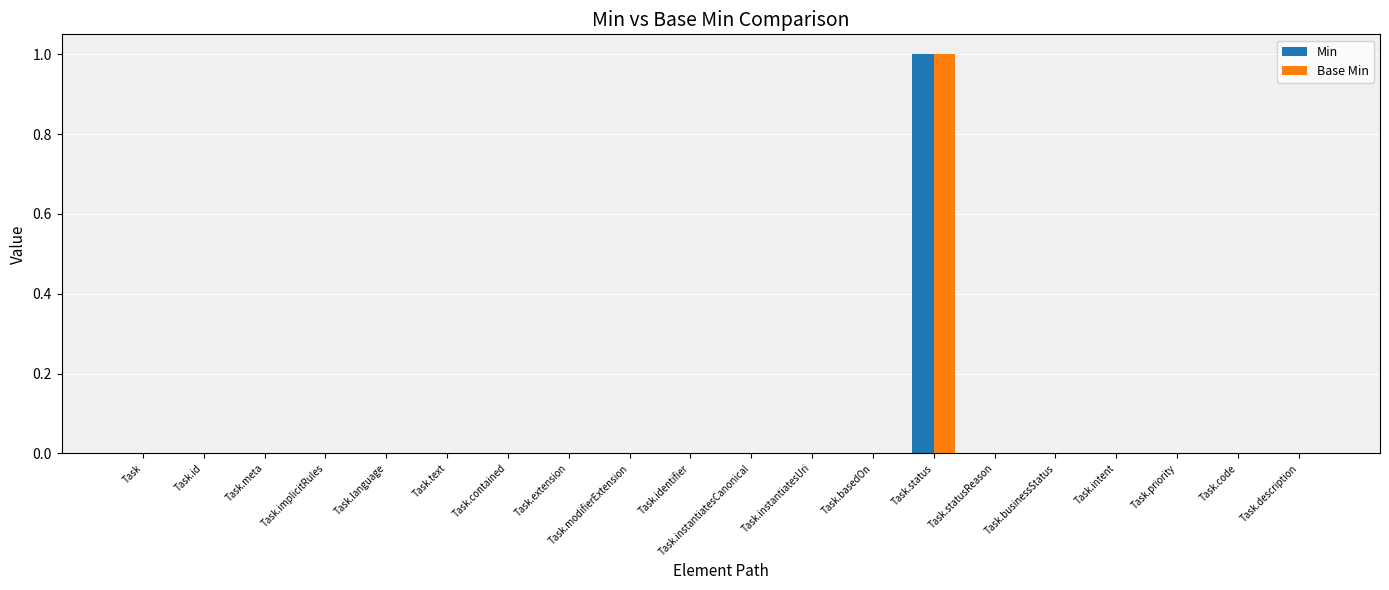

How many Base Min values are between 0 and 1?

20